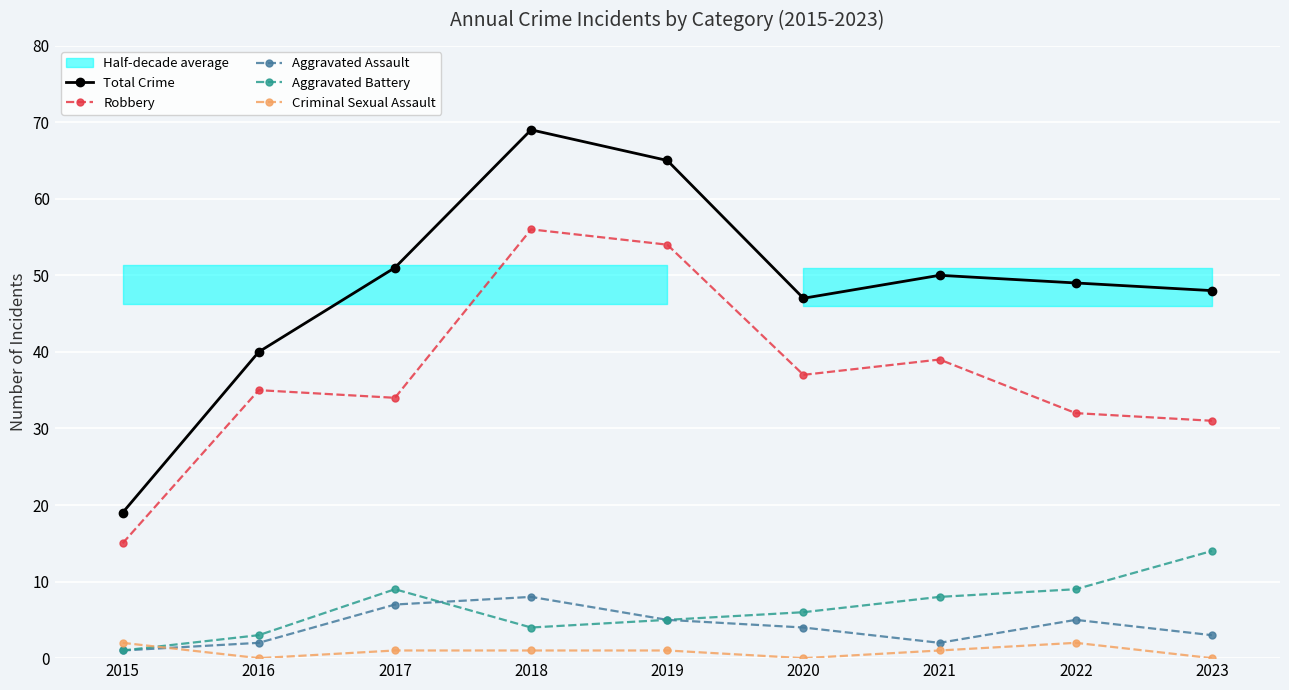

Rank the series at 2019 from highest to lowest value.

Total Crime, Robbery, Aggravated Assault, Aggravated Battery, Criminal Sexual Assault